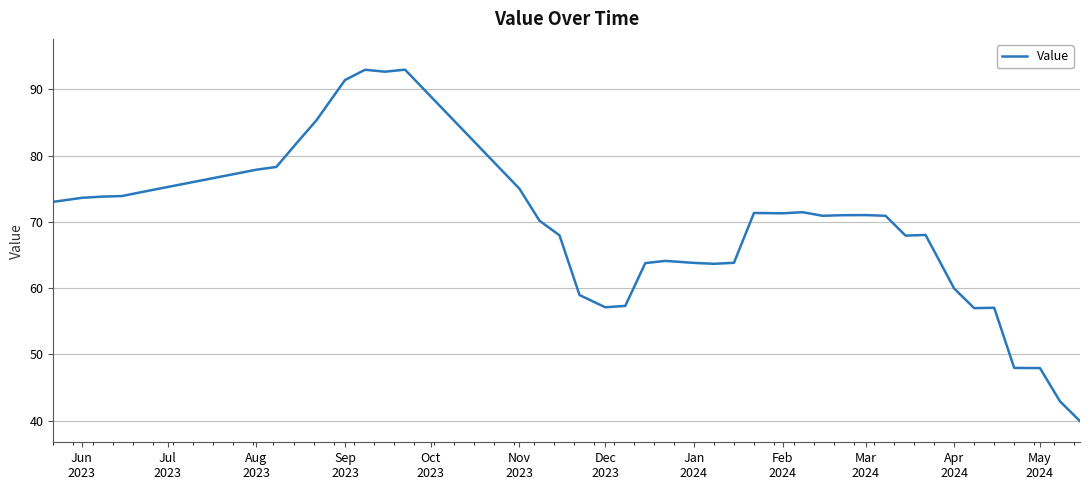

What is the maximum value shown in the chart?

93.0